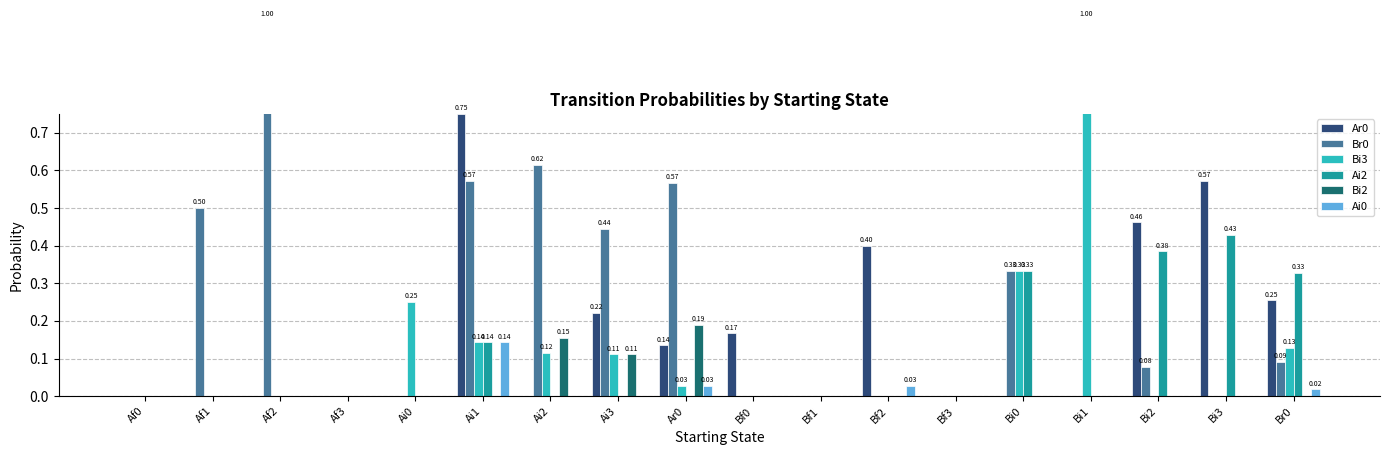

Which label corresponds to the smallest value in the chart?

Af0